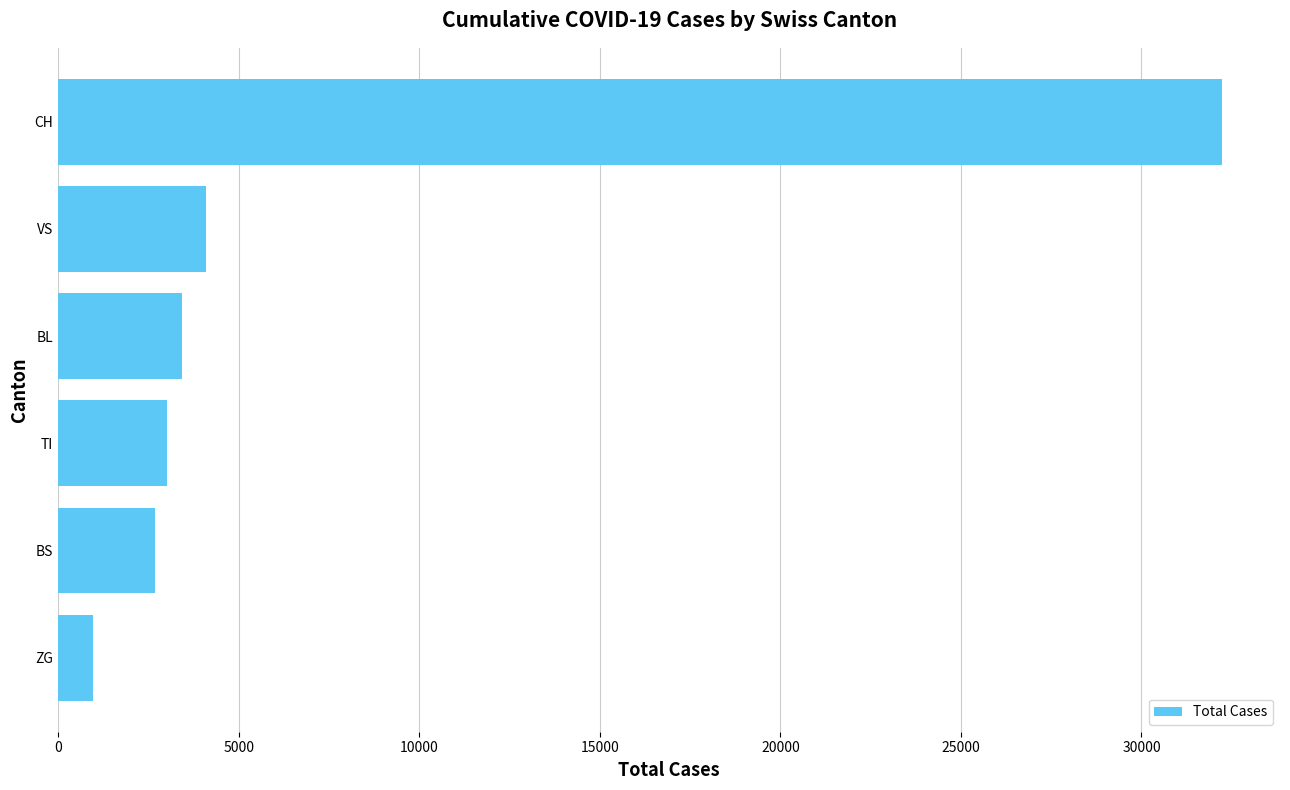

True or false: the data shows 4794 at BL.

False